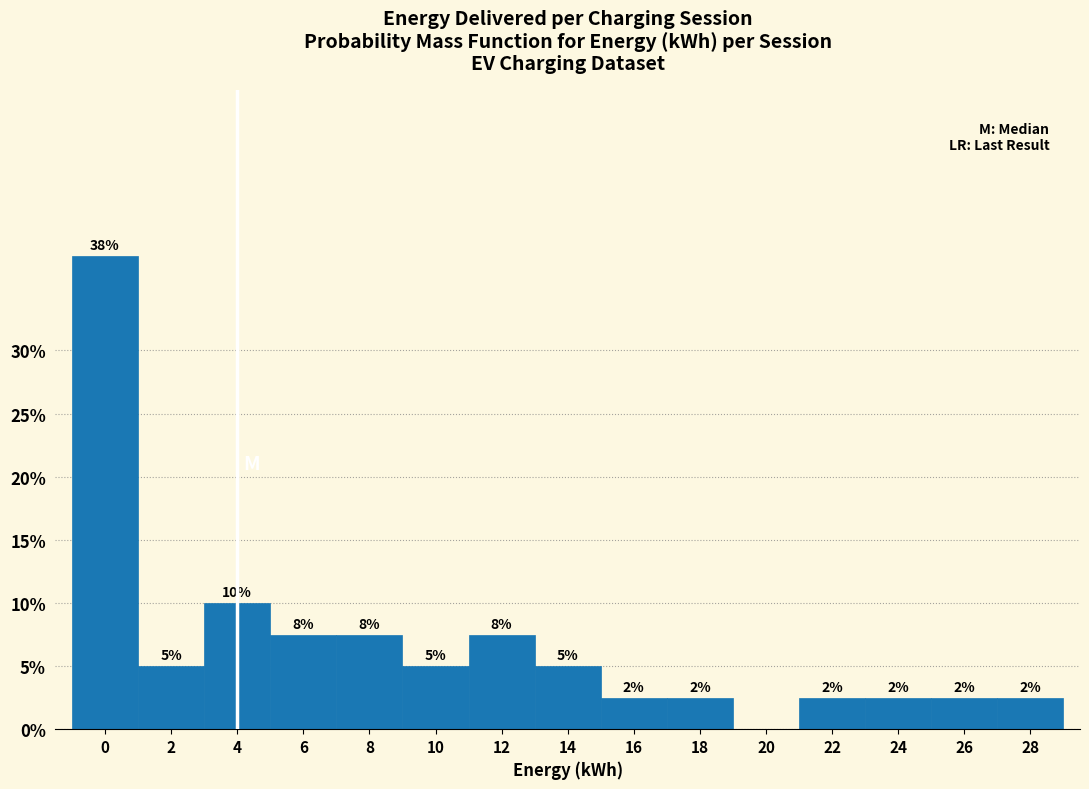

Are the bars horizontal?

No